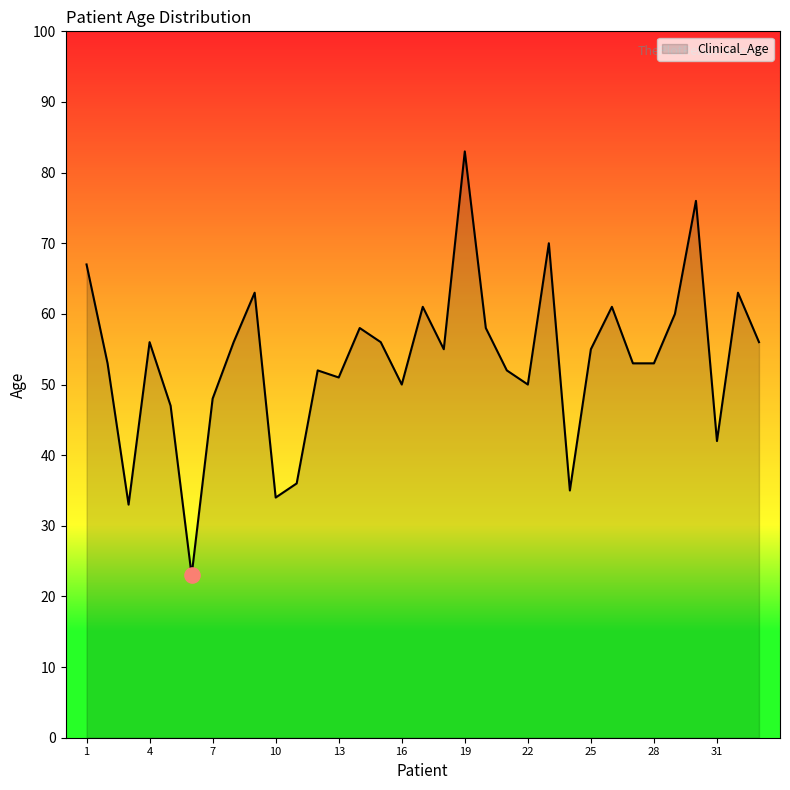

What is the minimum value shown in the chart?

23